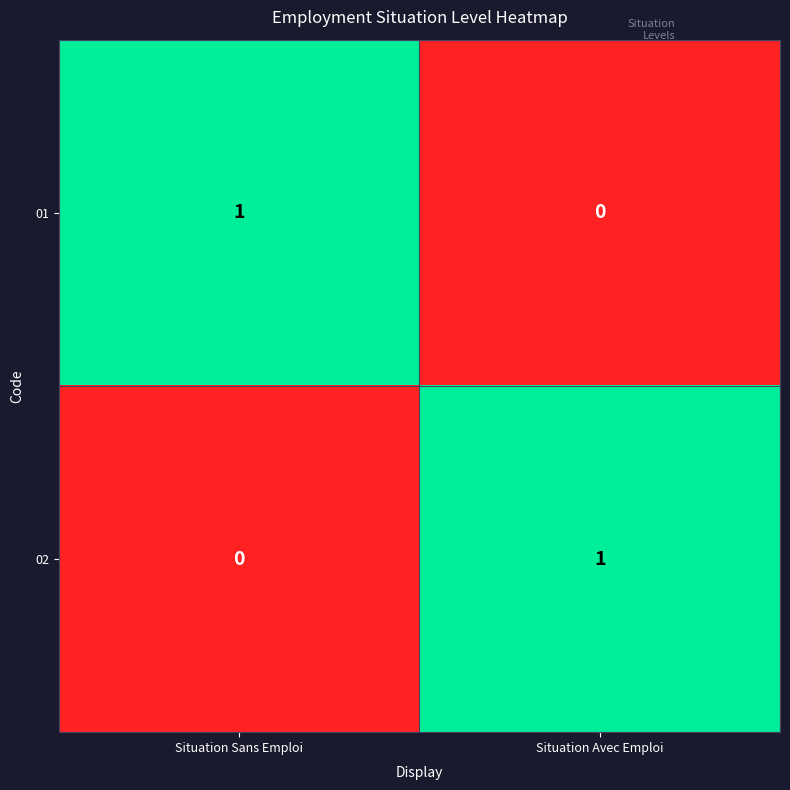

List the labels in order of 02 value, largest first.

Situation Avec Emploi, Situation Sans Emploi